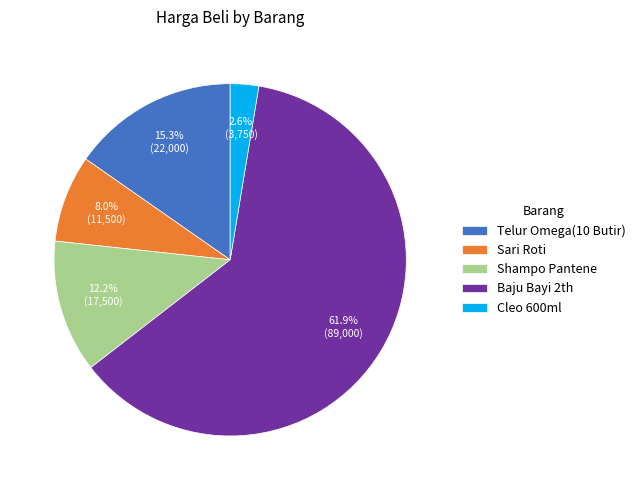

To the nearest percent, what is the combined percentage of Cleo 600ml and Telur Omega(10 Butir)?

18%